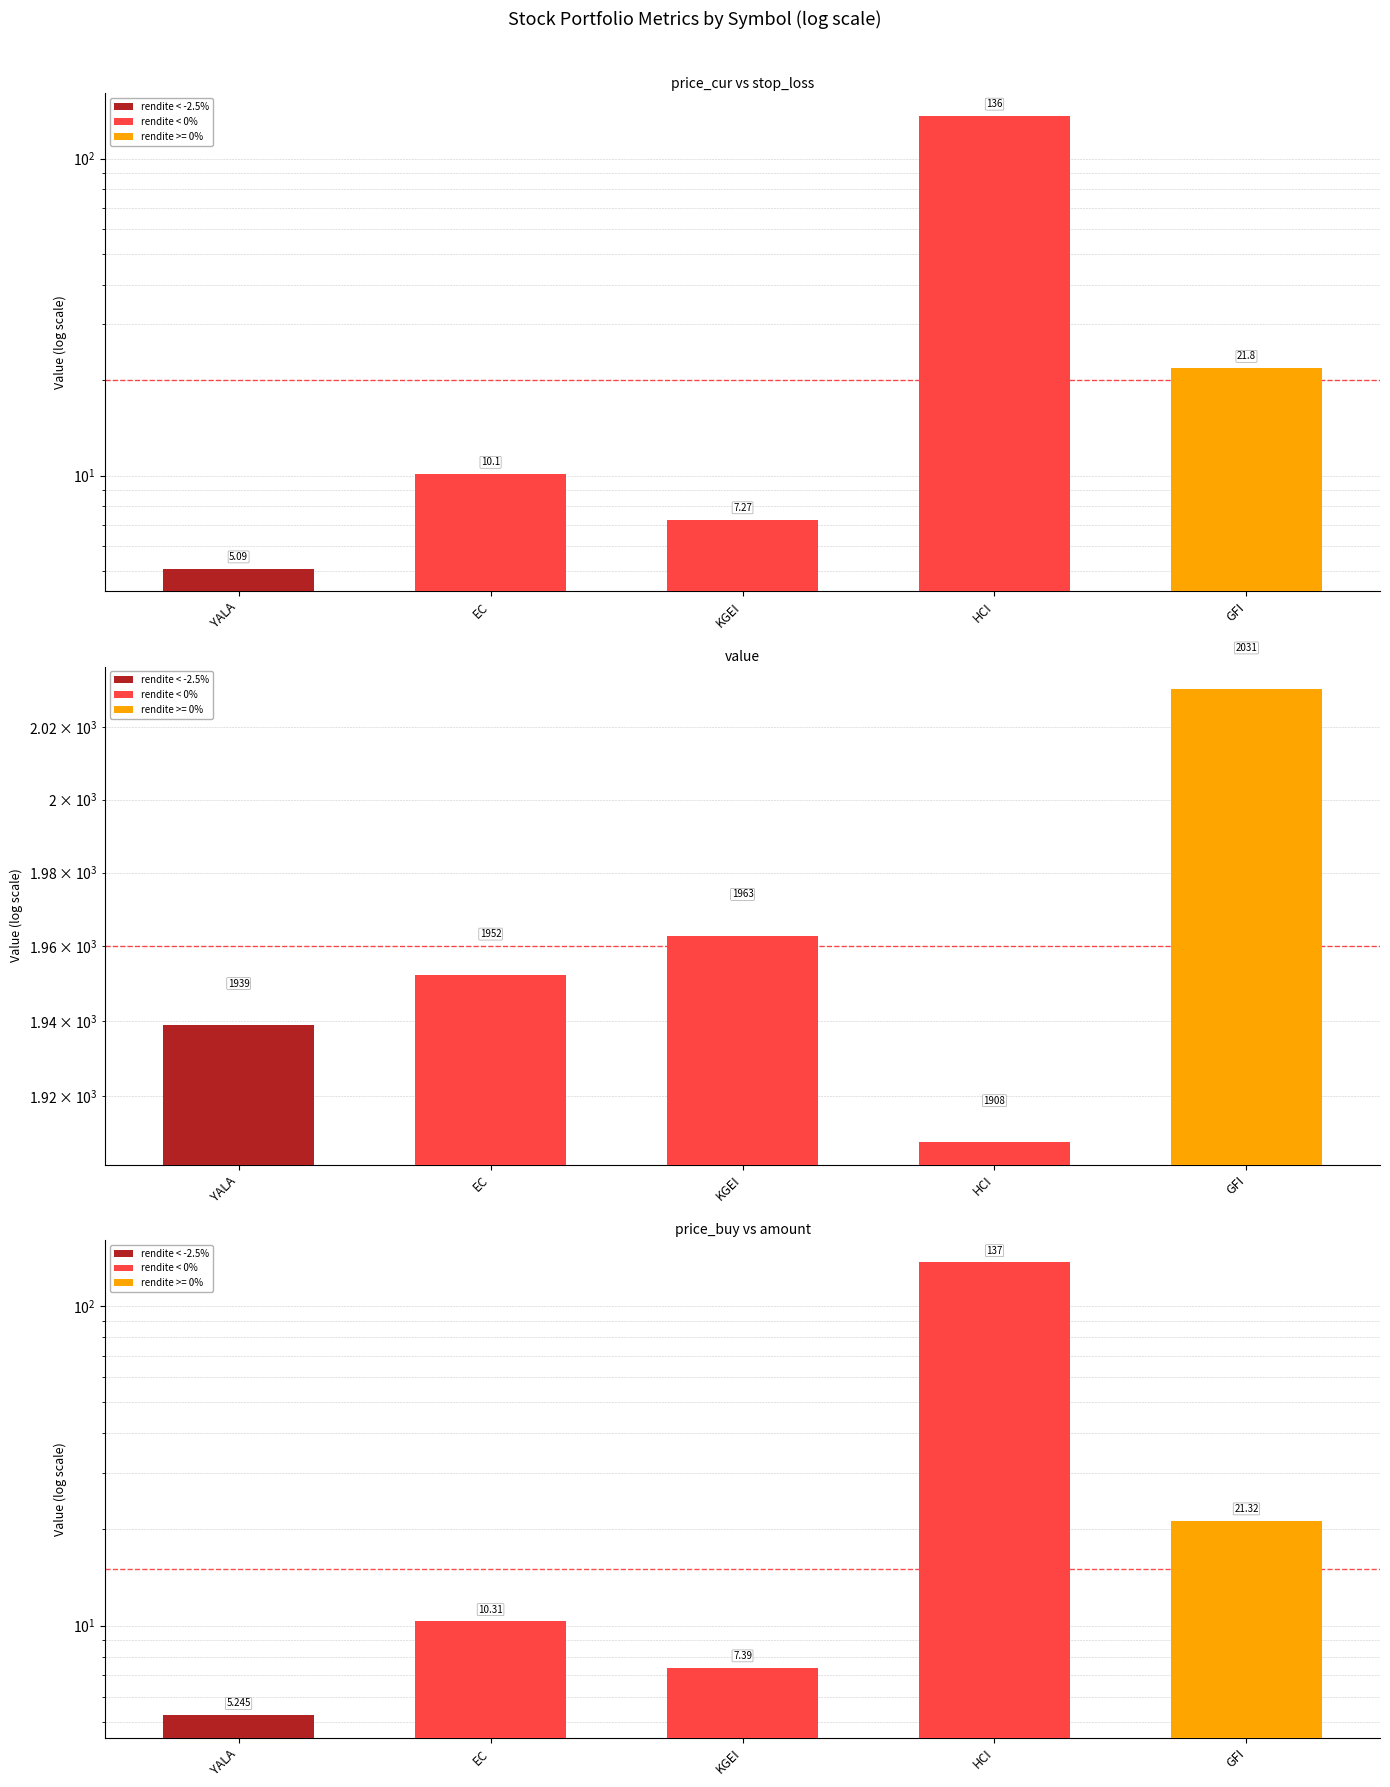

At how many categories does at least one series exceed 1200?

5